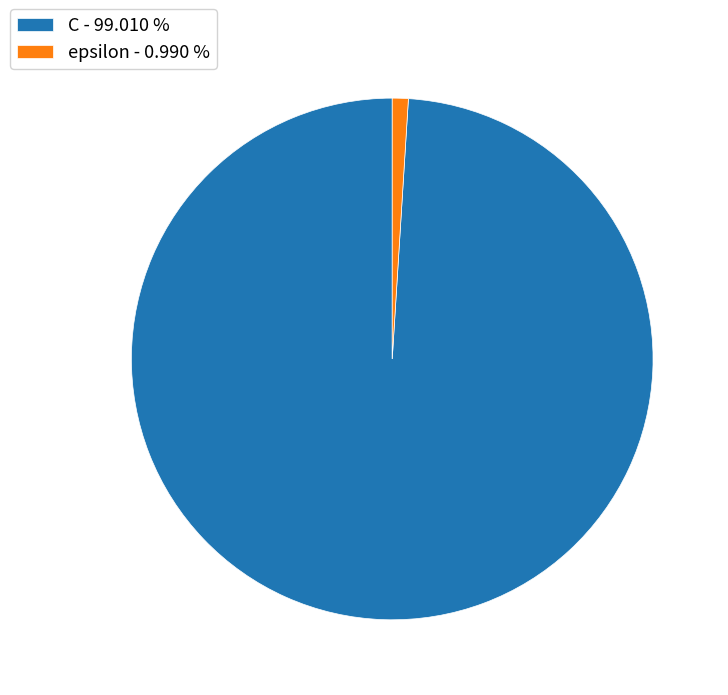

Combined, do epsilon - 0.990 % and C - 99.010 % account for over 50%?

Yes